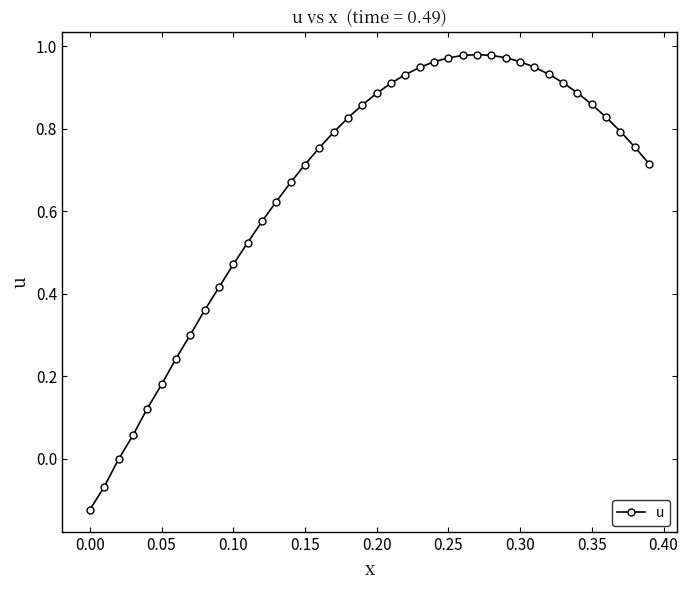

What is the difference between the second highest and minimum values?

1.1